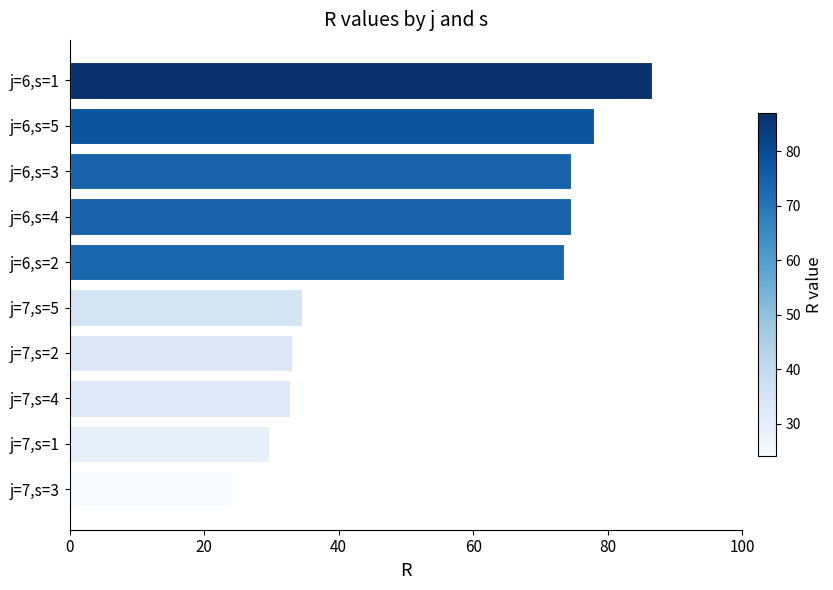

Are the bars grouped side by side (vs. stacked)?

No